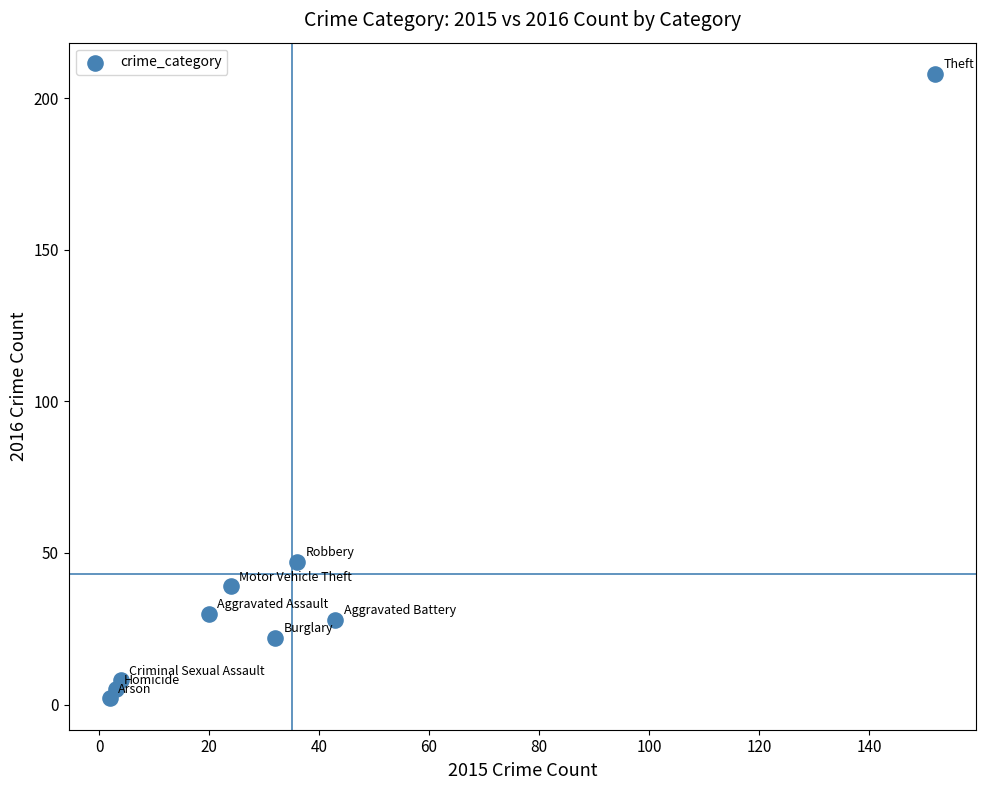

What is the range of X values (max minus min)?

150